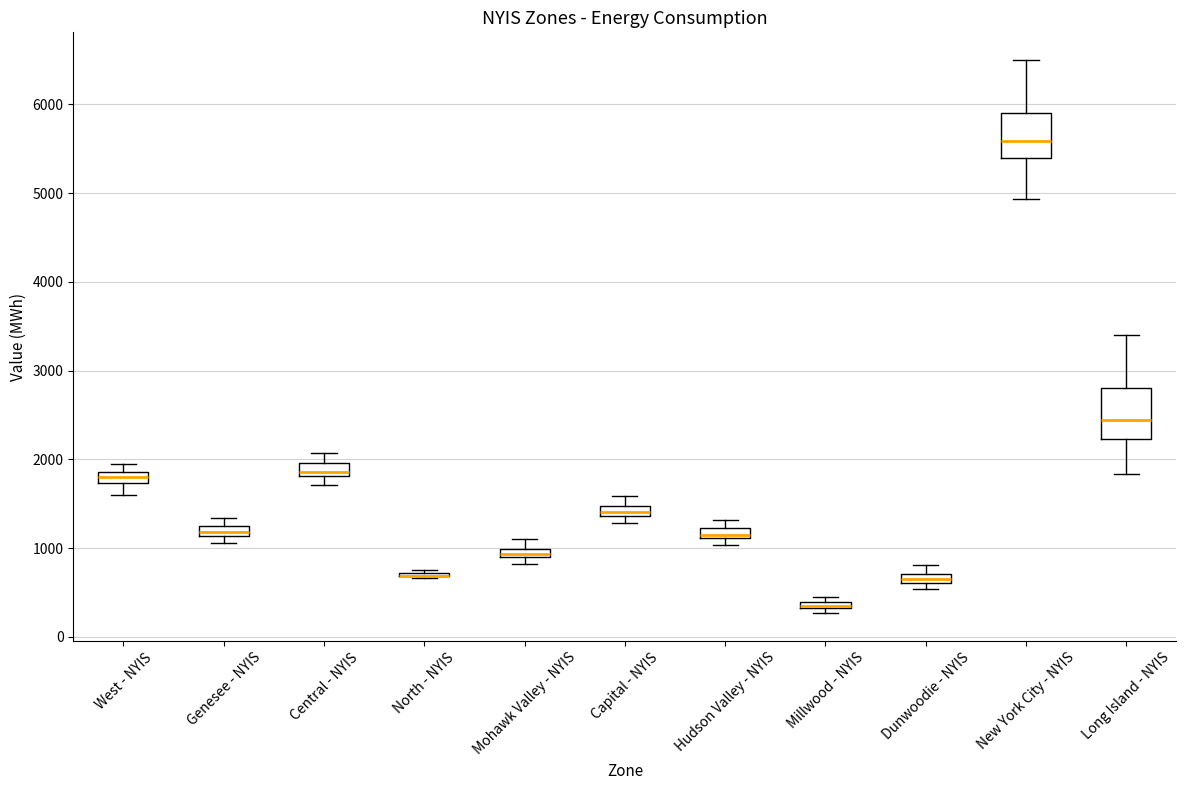

Where is the lower edge of the box for Dunwoodie - NYIS on the y-axis? The values are not printed on the chart, so give them approximately, as read against the axis.

600